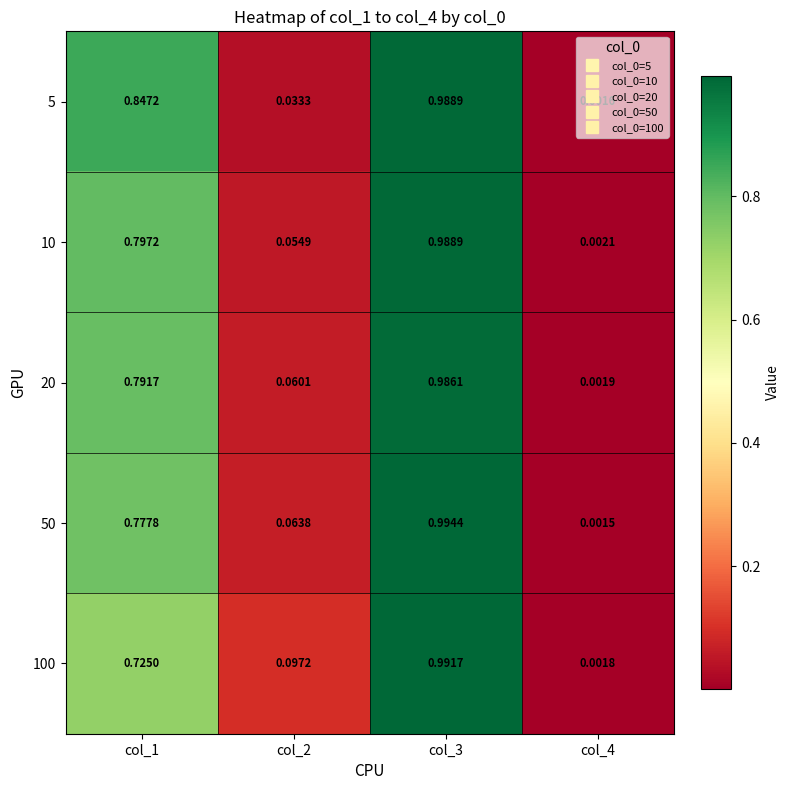

Is the value of 50 at col_3 greater than the value of 10 at col_2?

Yes